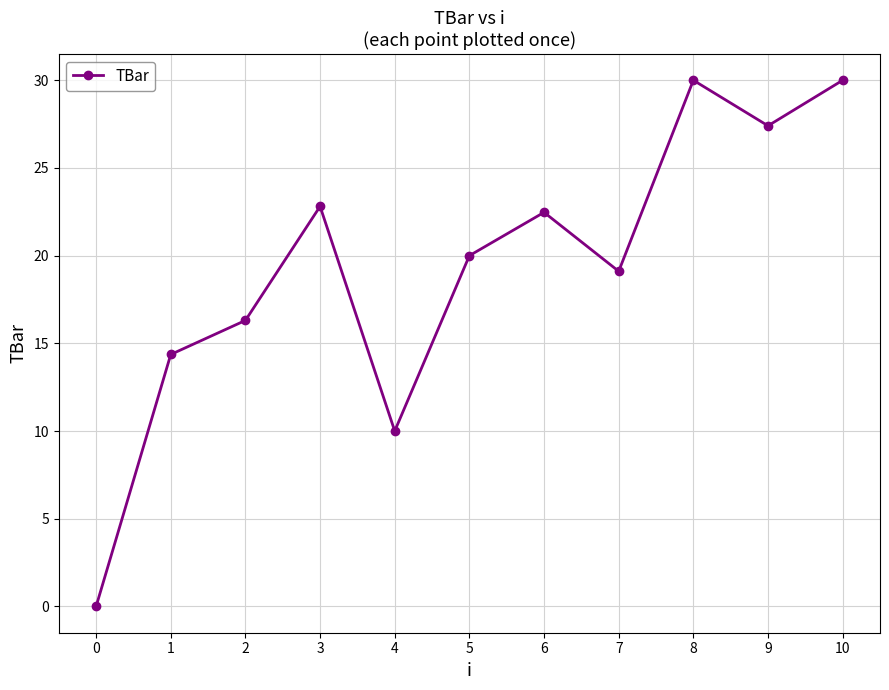

What is the approximate value at 3?

22.8